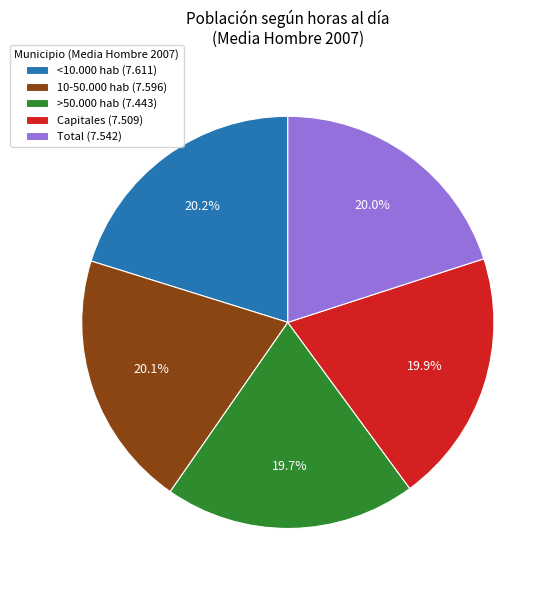

What percentage is the Capitales slice, to the nearest percent?

20%